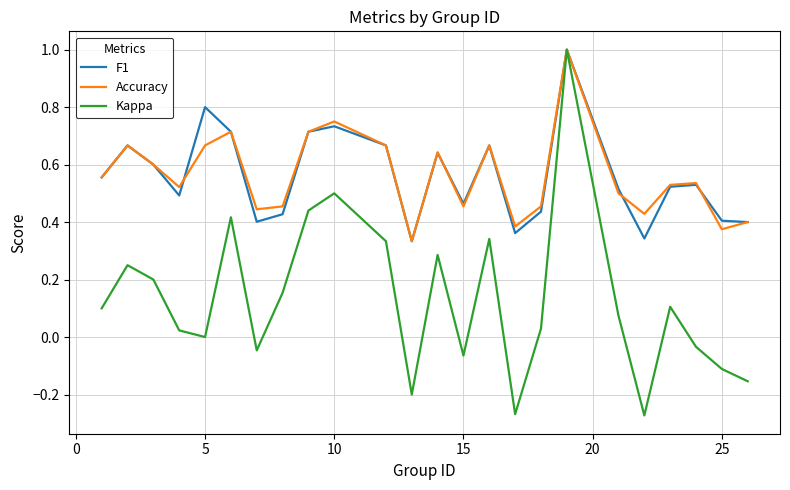

What is the highest value of the Kappa series?

1.0